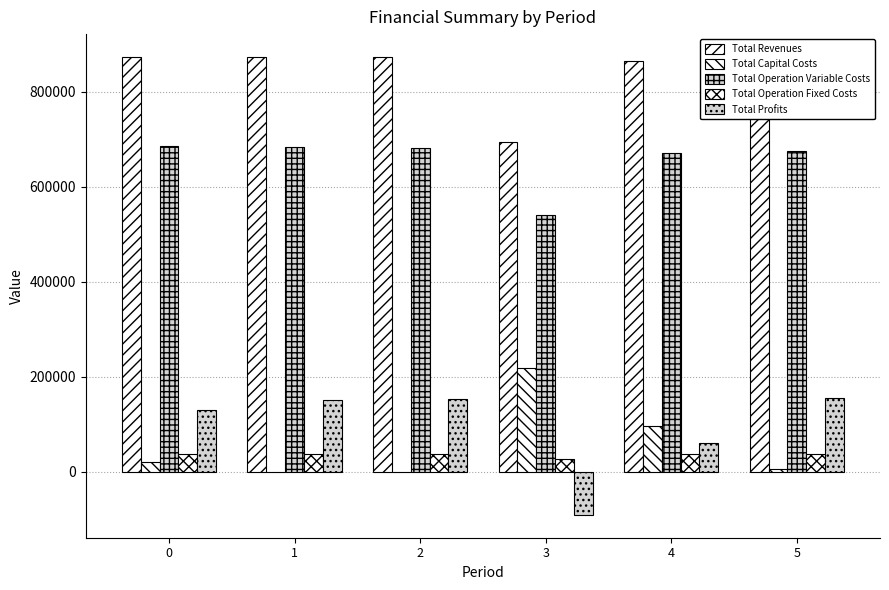

What is the approximate value of Total Operation Variable Costs at 5?

675370.8